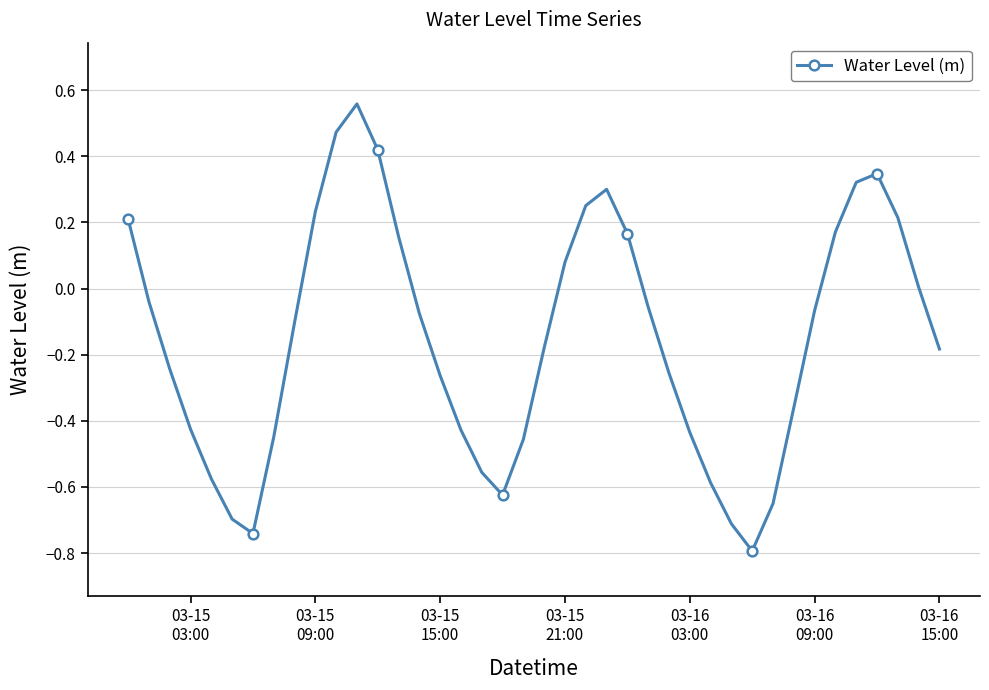

True or false: there are more than 2 points higher than both neighbors.

True